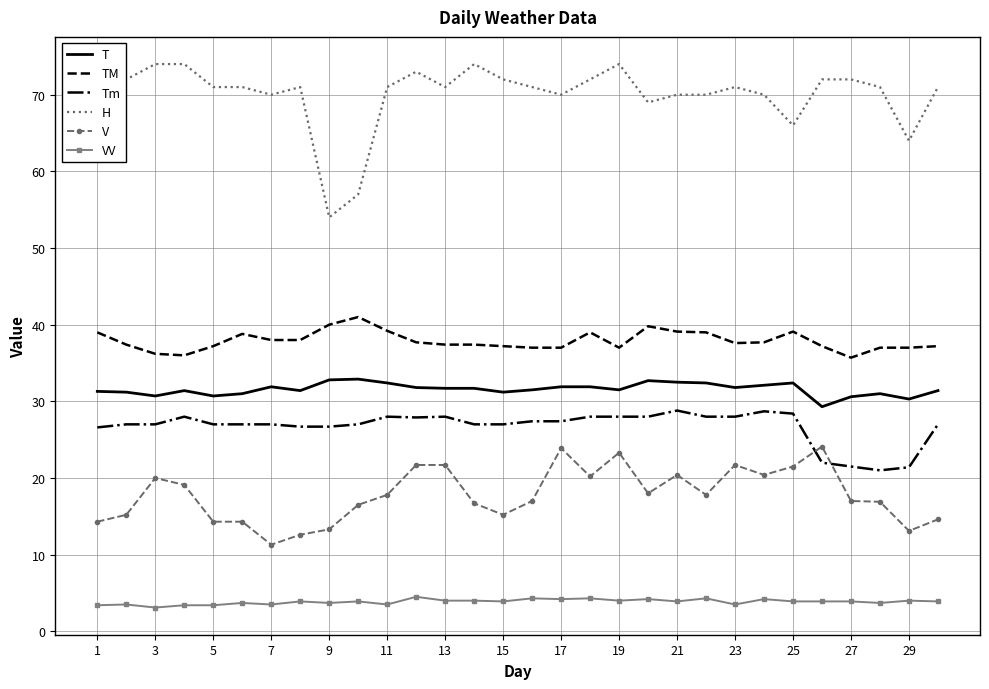

What is the highest value of the T series?

32.9